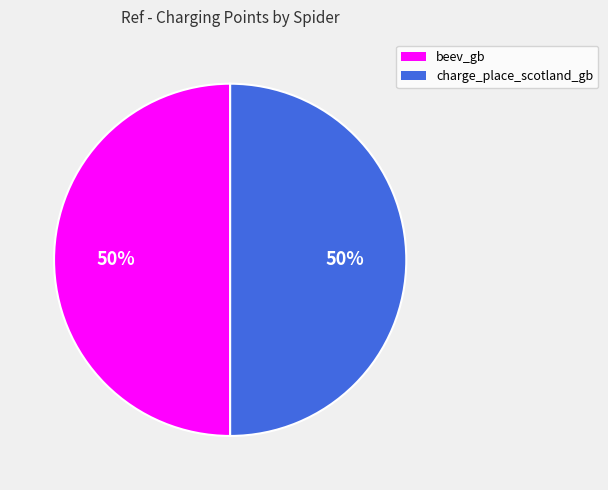

Is the sum of beev_gb and charge_place_scotland_gb greater than half?

Yes